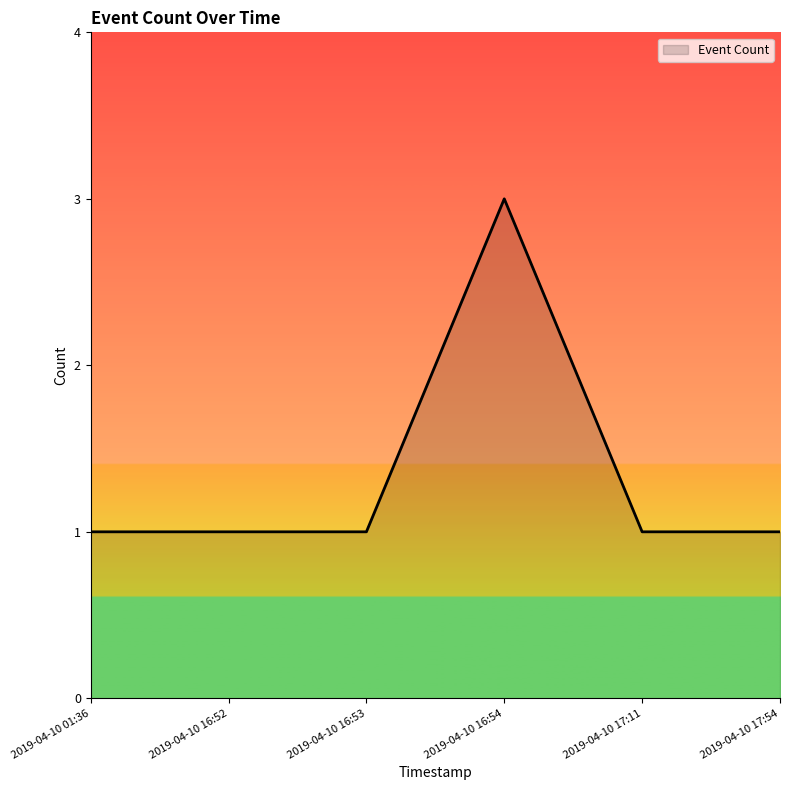

What is the sum of all values?

8